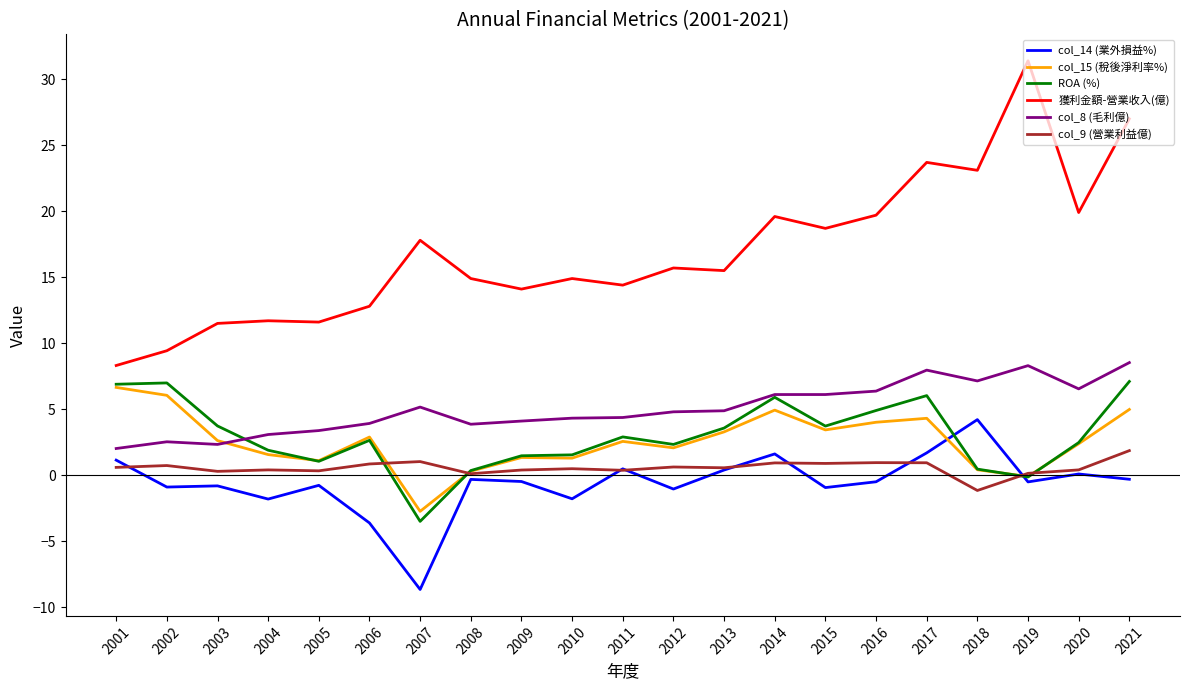

At which label does col_15 (稅後淨利率%) first exceed 2?

2001